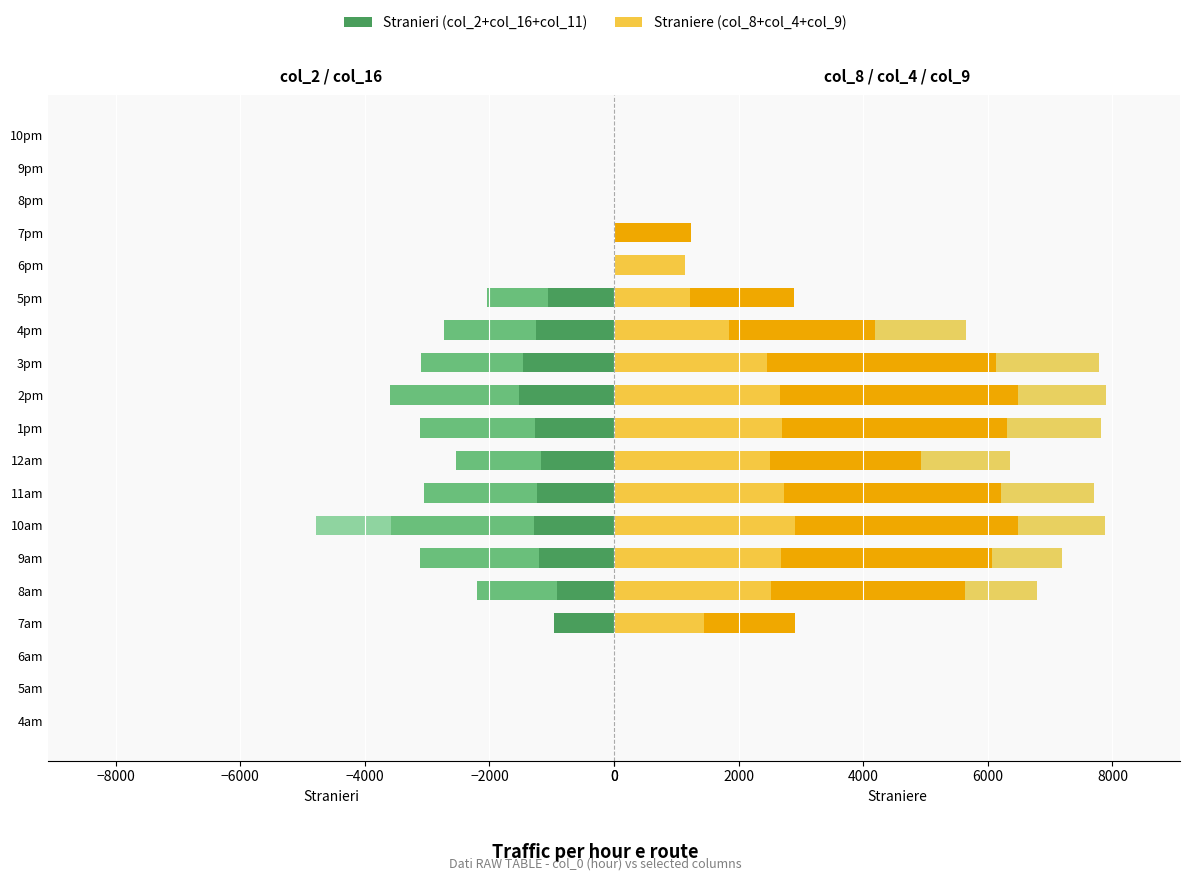

What is the greatest value displayed?

3825.2